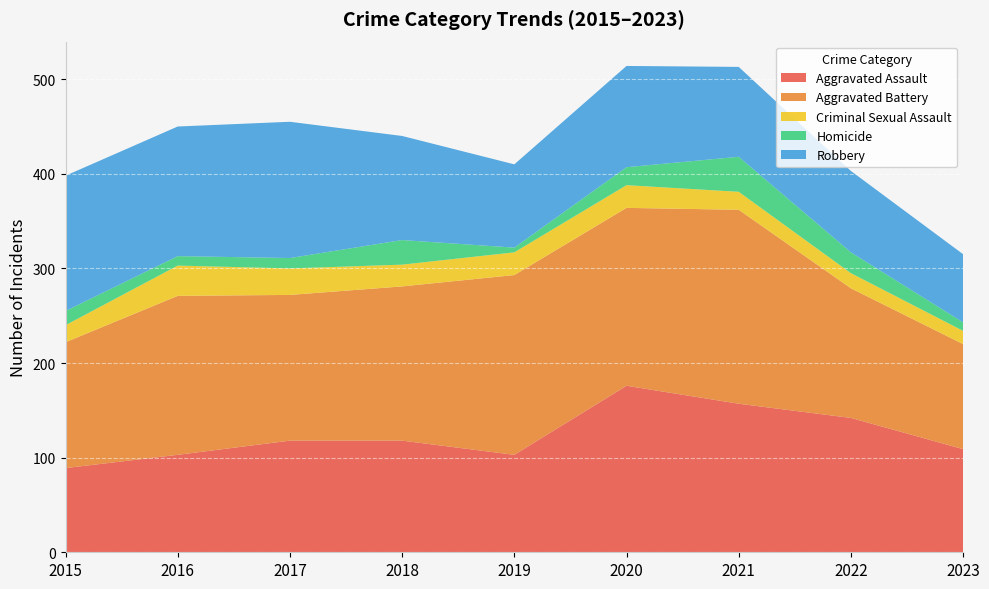

Reading right to left, extract all data points from this chart.

Aggravated Assault: 2023=109	2022=142	2021=157	2020=176	2019=103	2018=118	2017=118	2016=103	2015=89
Aggravated Battery: 2023=111	2022=137	2021=205	2020=188	2019=190	2018=163	2017=154	2016=168	2015=133
Criminal Sexual Assault: 2023=14	2022=16	2021=19	2020=24	2019=24	2018=23	2017=28	2016=32	2015=18
Homicide: 2023=9	2022=22	2021=37	2020=19	2019=5	2018=26	2017=11	2016=10	2015=15
Robbery: 2023=72	2022=86	2021=95	2020=107	2019=88	2018=110	2017=144	2016=137	2015=143